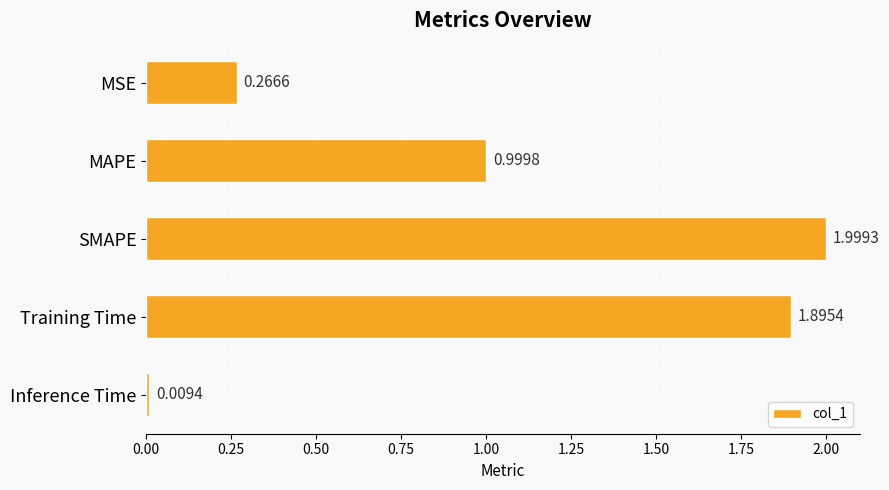

Does the chart contain stacked bars?

No